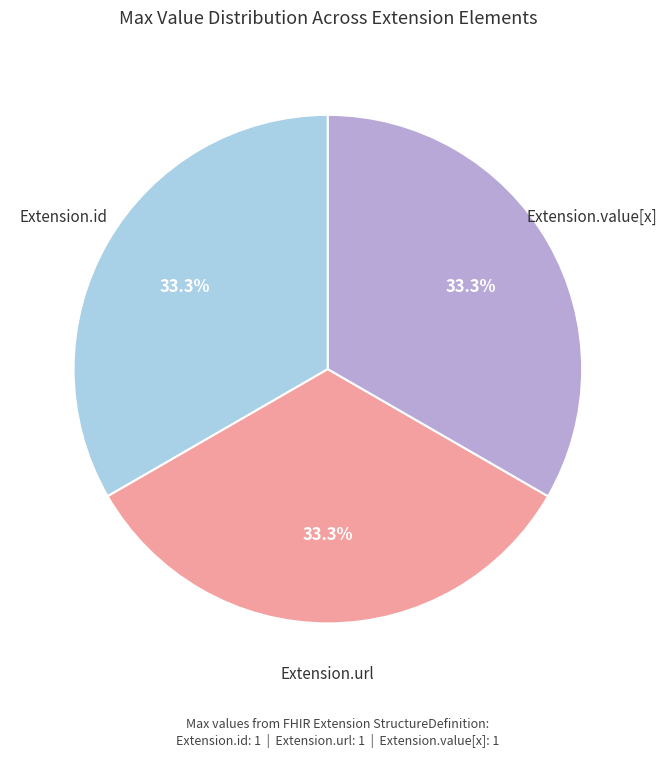

Is there any slice that represents more than half of the pie?

No